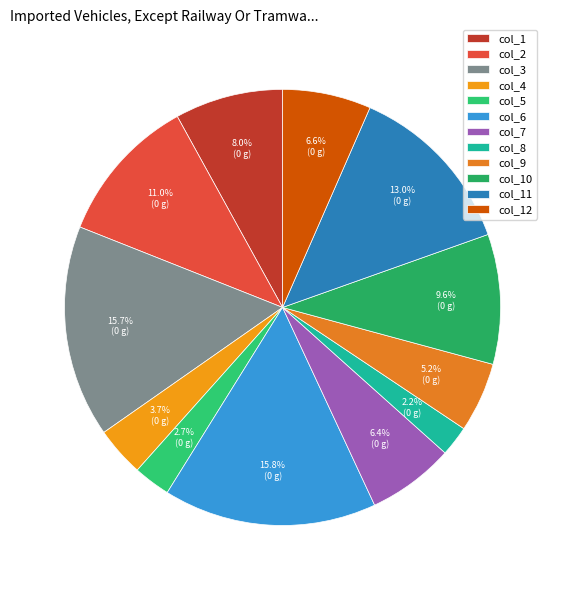

Which slice is the largest?

col_6